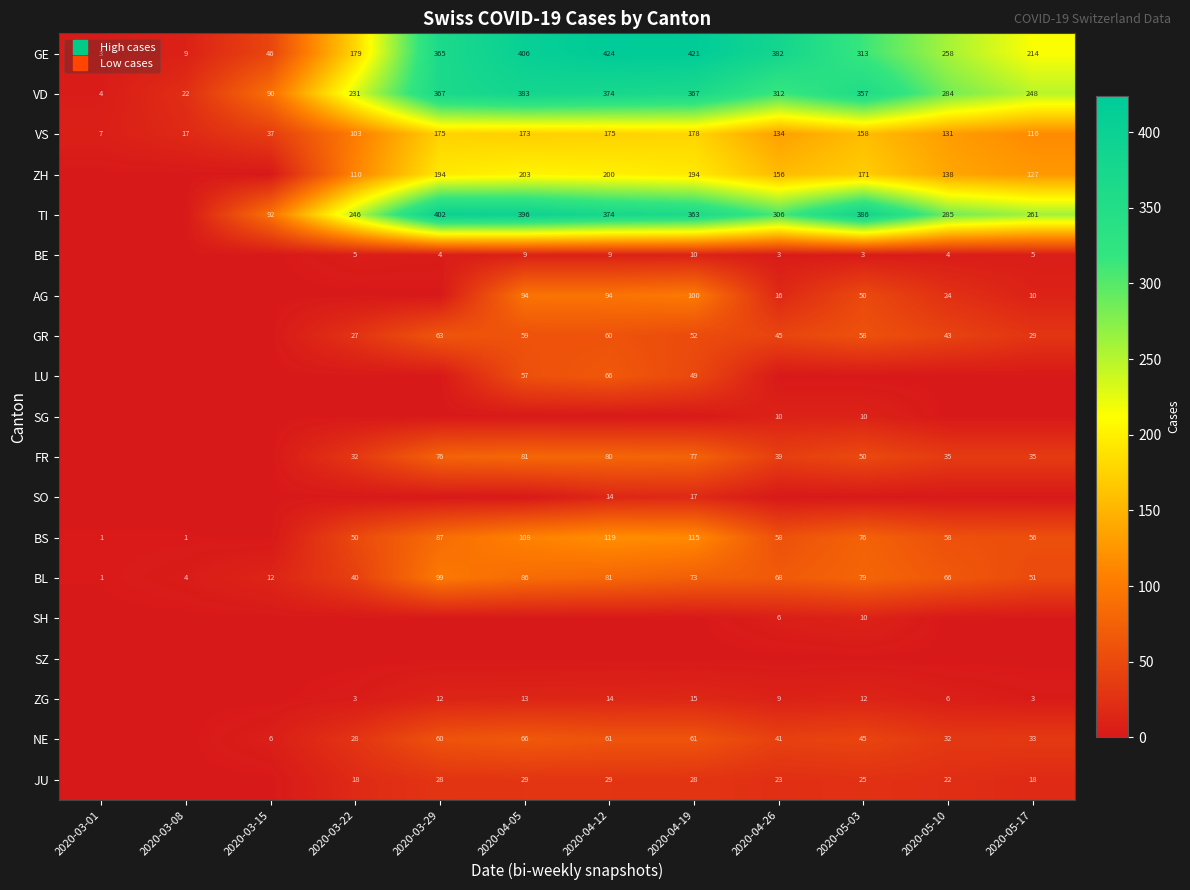

How many categories are shown in the chart?

12